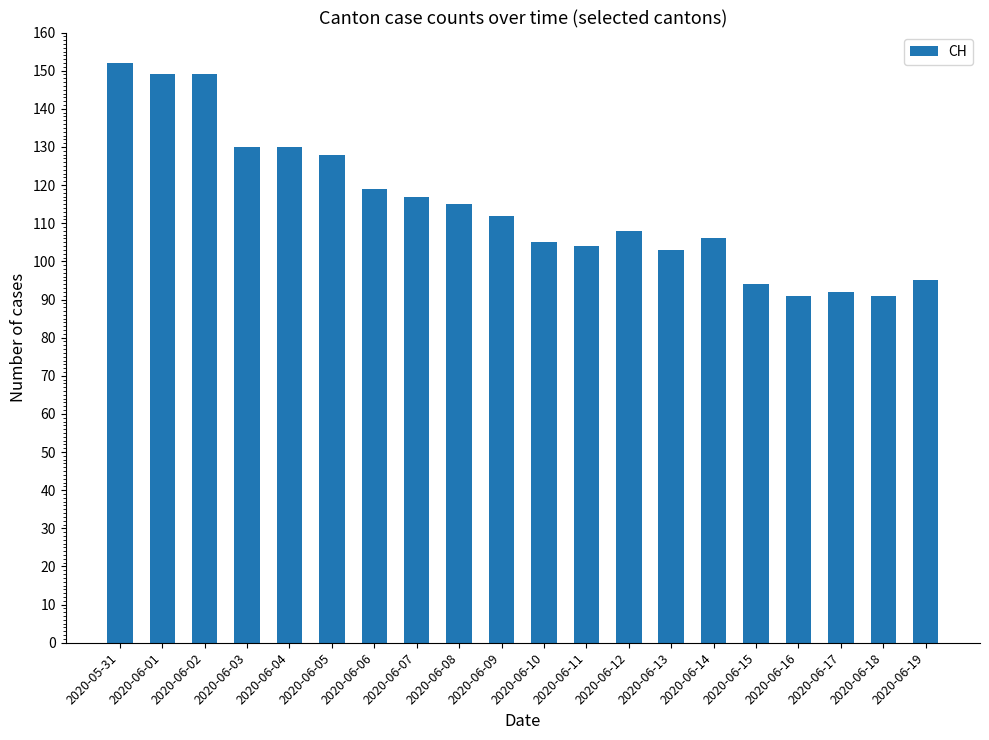

Which has a higher value, 2020-06-04 or 2020-06-11?

2020-06-04